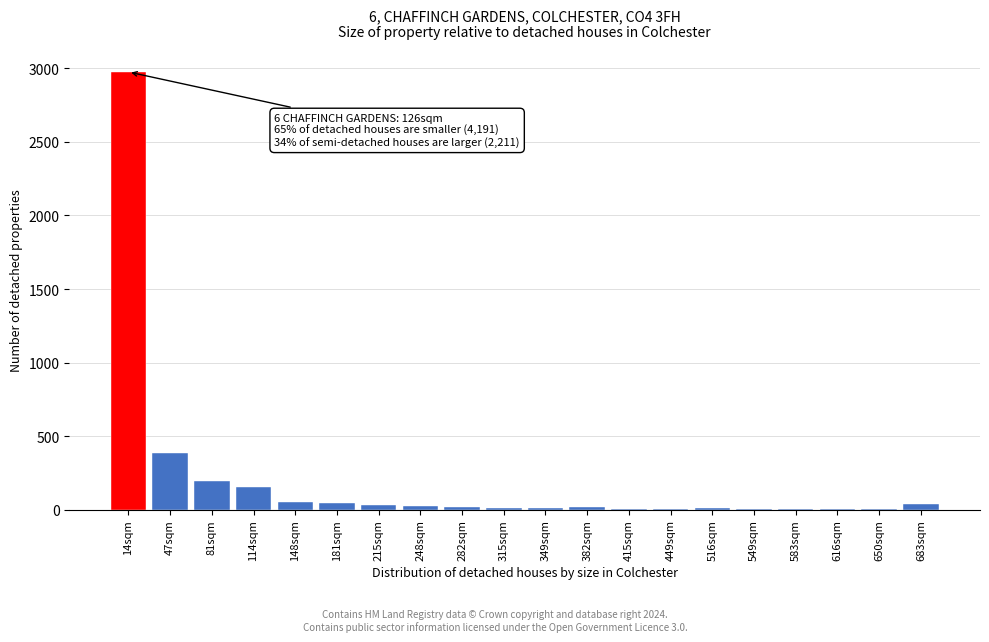

Which category has the highest value across all series?

14sqm